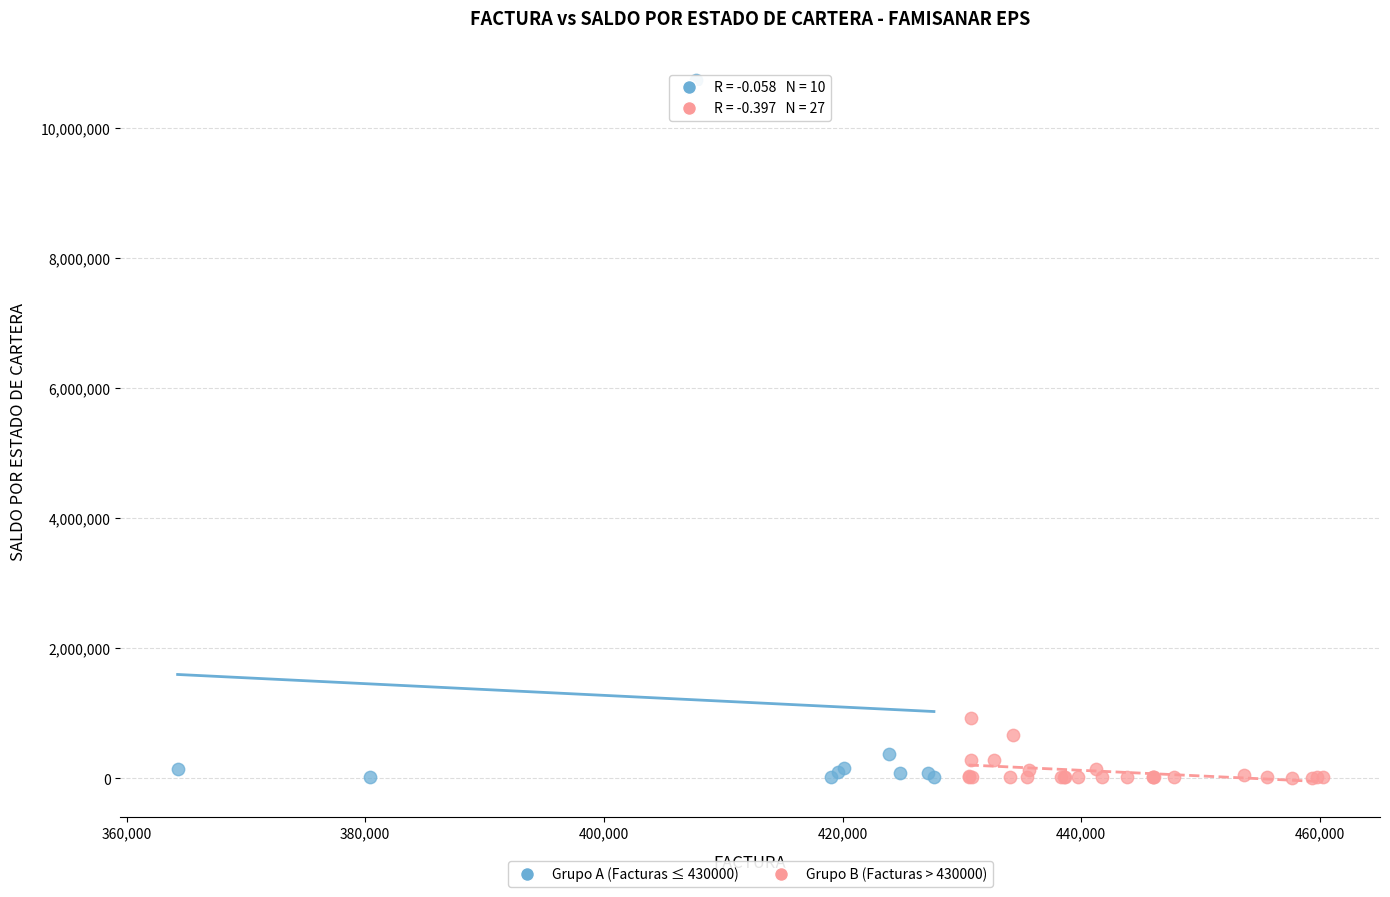

Which series contains the highest Y value?

Grupo A (Facturas ≤ 430000)